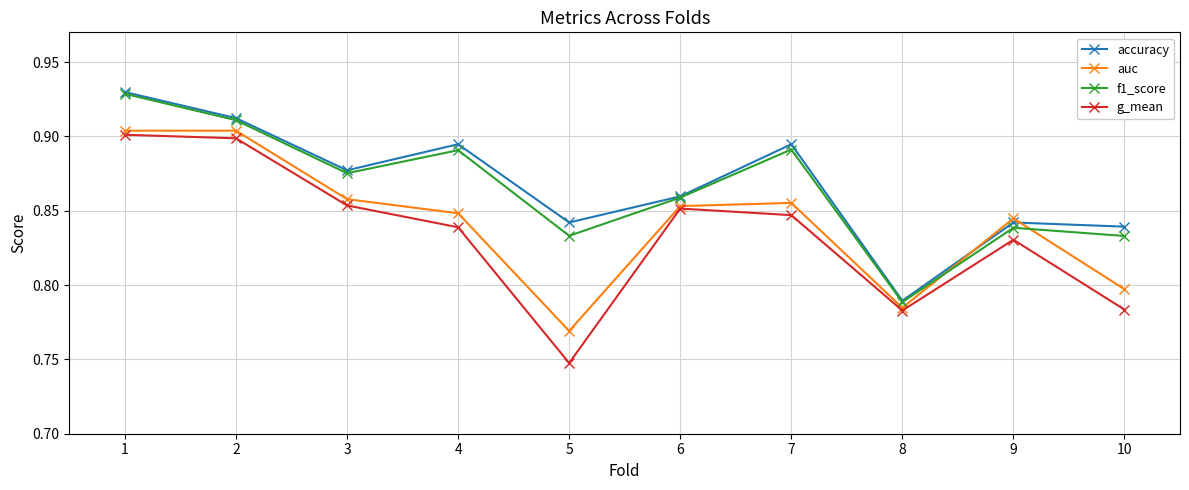

What is the sum of the auc values at 10 and 3?

1.7